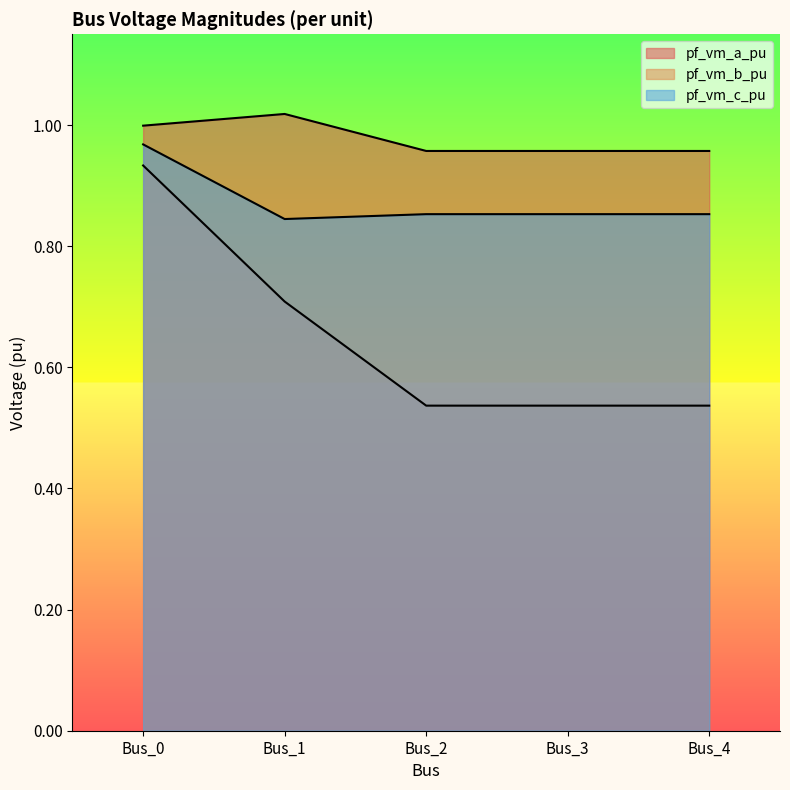

Is it true that pf_vm_a_pu equals 0.2 at Bus_4?

False